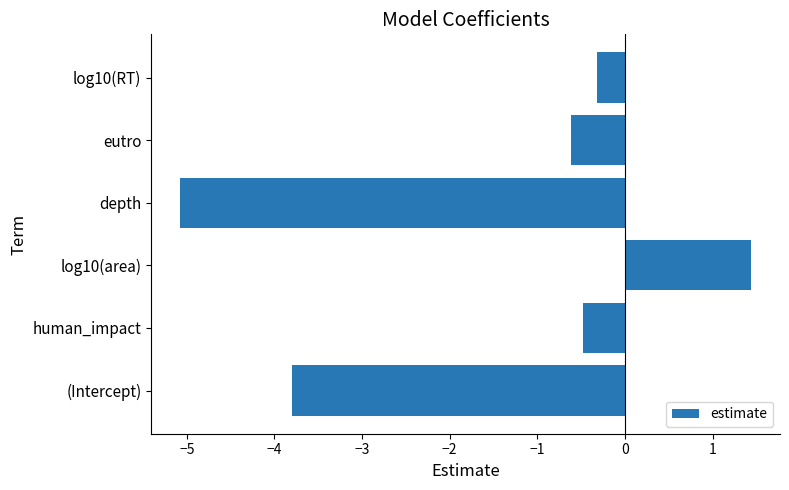

Reading bottom to top, transcribe all the data shown in this chart.

-3.8	-0.5	1.4	-5.1	-0.6	-0.3